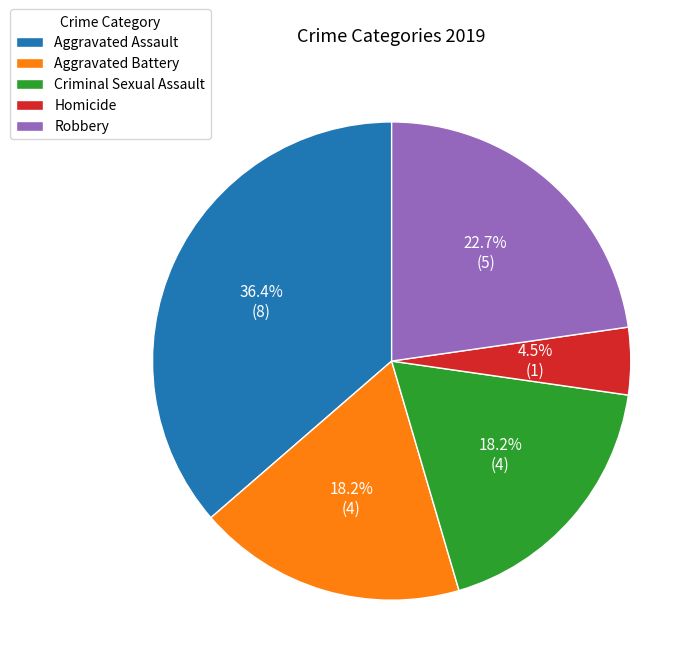

Which has a higher value, Robbery or Criminal Sexual Assault?

Robbery